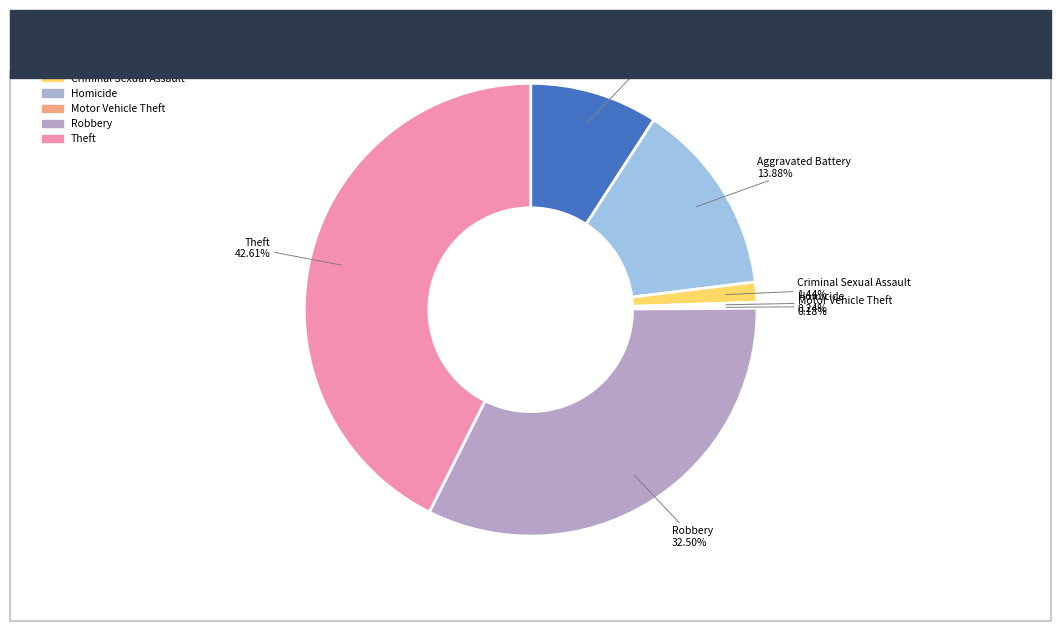

How many segments does this pie chart have?

7